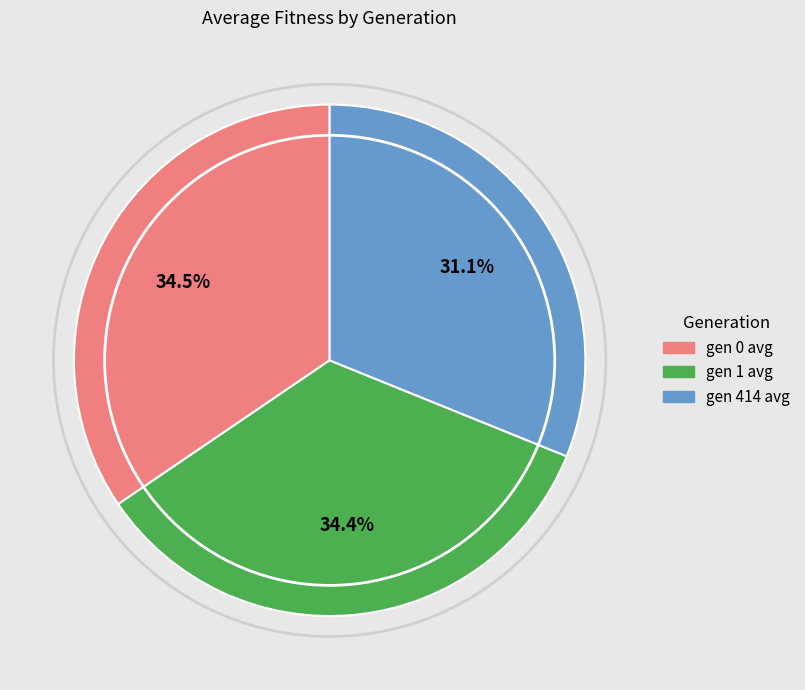

Count the number of slices in the pie.

3